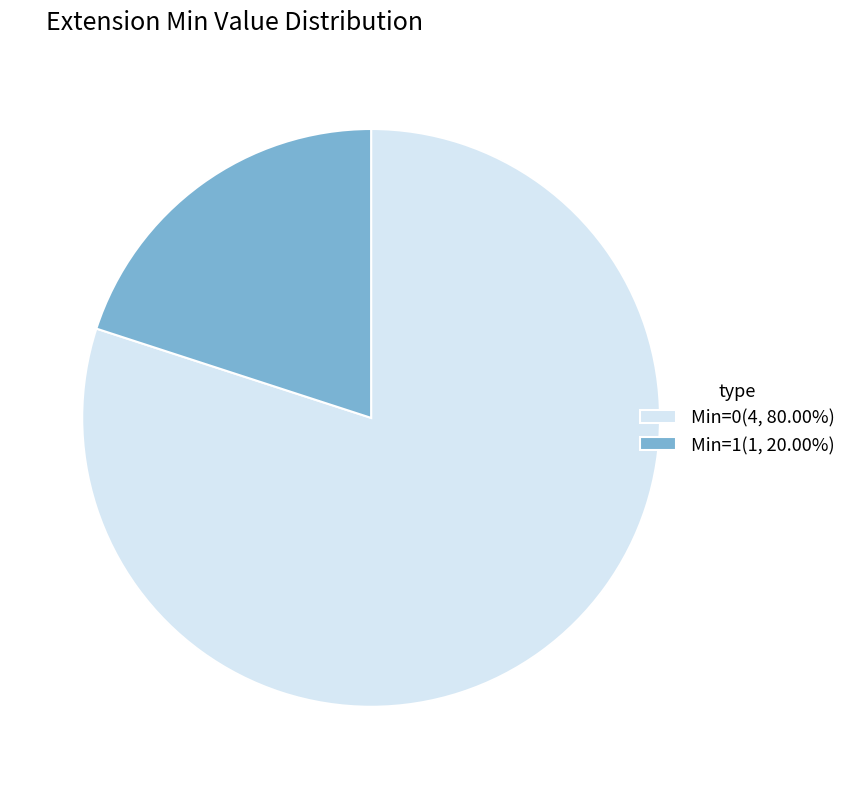

Approximately how many times larger is the value at Min=0(4, 80.00%) compared to Min=1(1, 20.00%)?

4.0